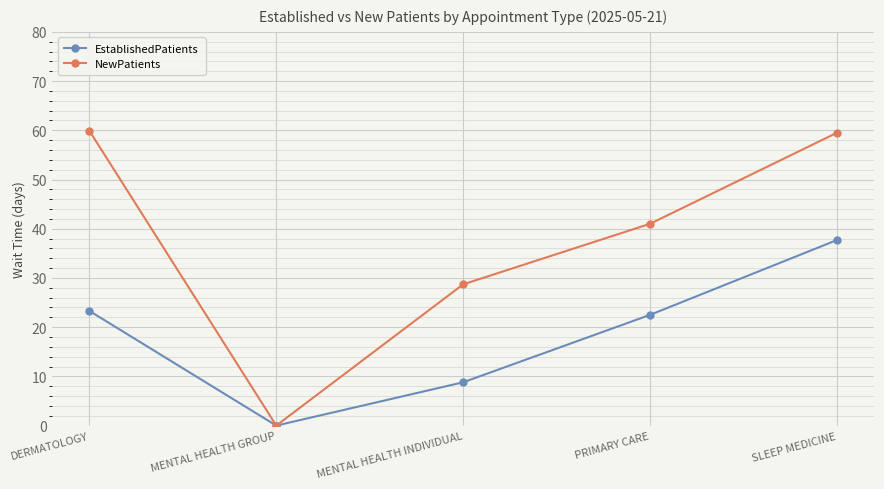

Rank the series by their average value, from highest to lowest.

NewPatients, EstablishedPatients